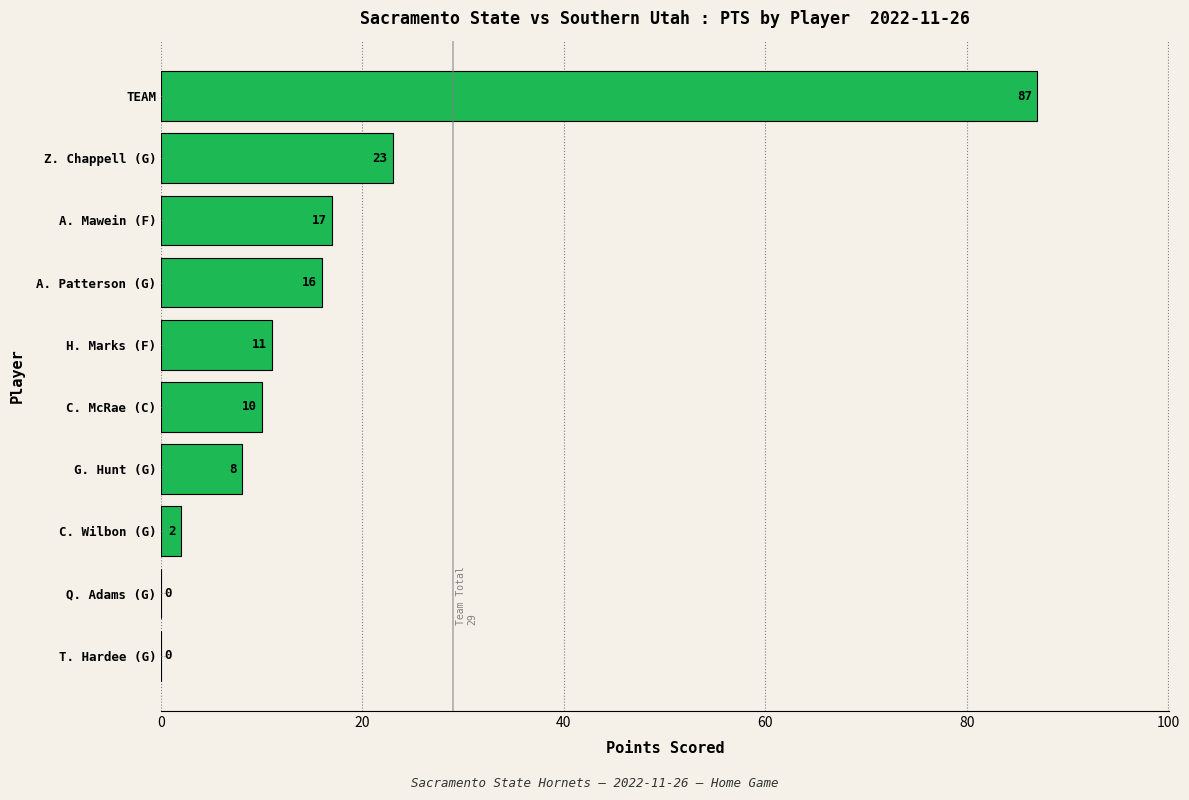

What is the sum of the values at C. McRae (C) and C. Wilbon (G)?

12